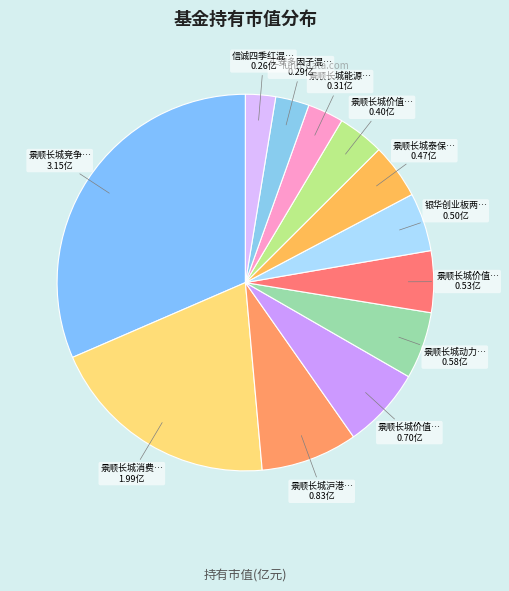

What is the smallest slice in the pie chart?

信诚四季红混合